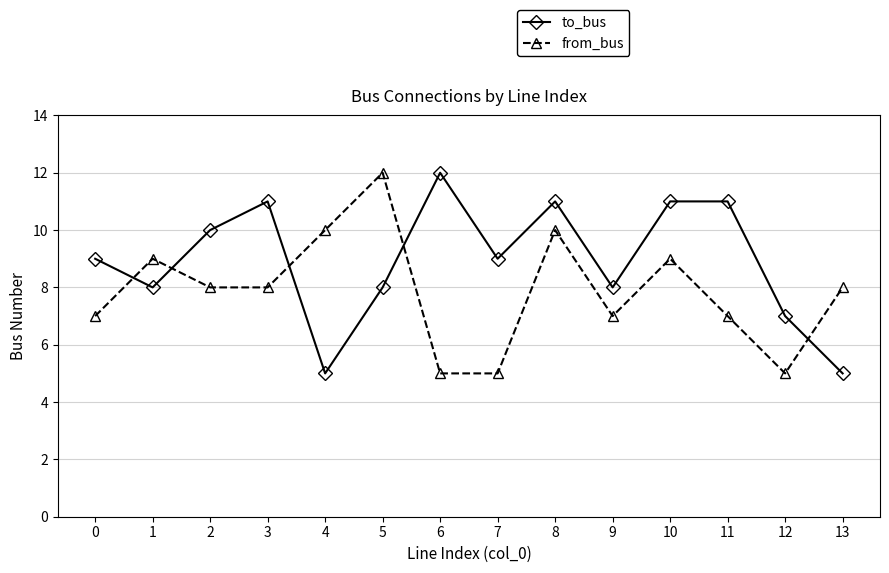

Does the chart have visible grid lines?

Yes